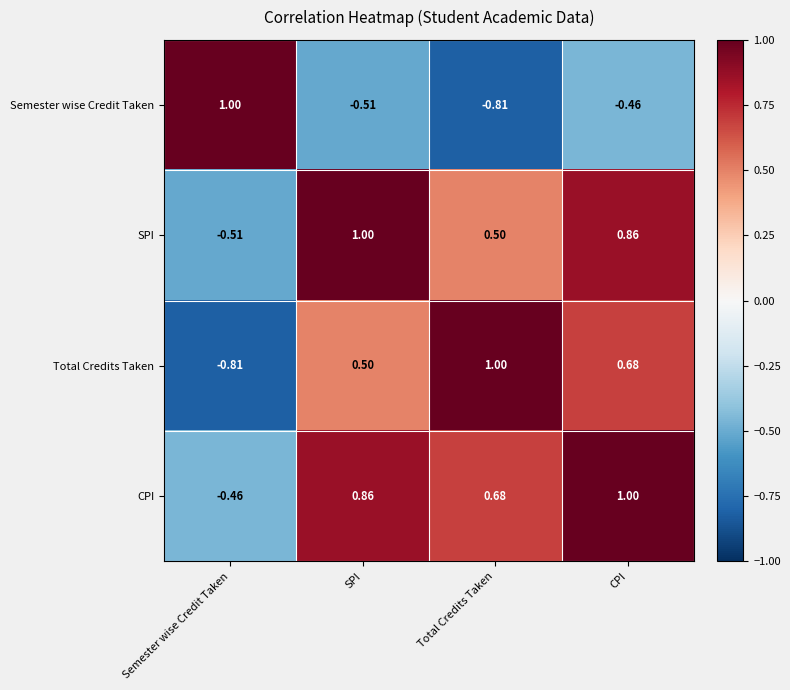

Where does the Semester wise Credit Taken series first go above 0?

Semester wise Credit Taken